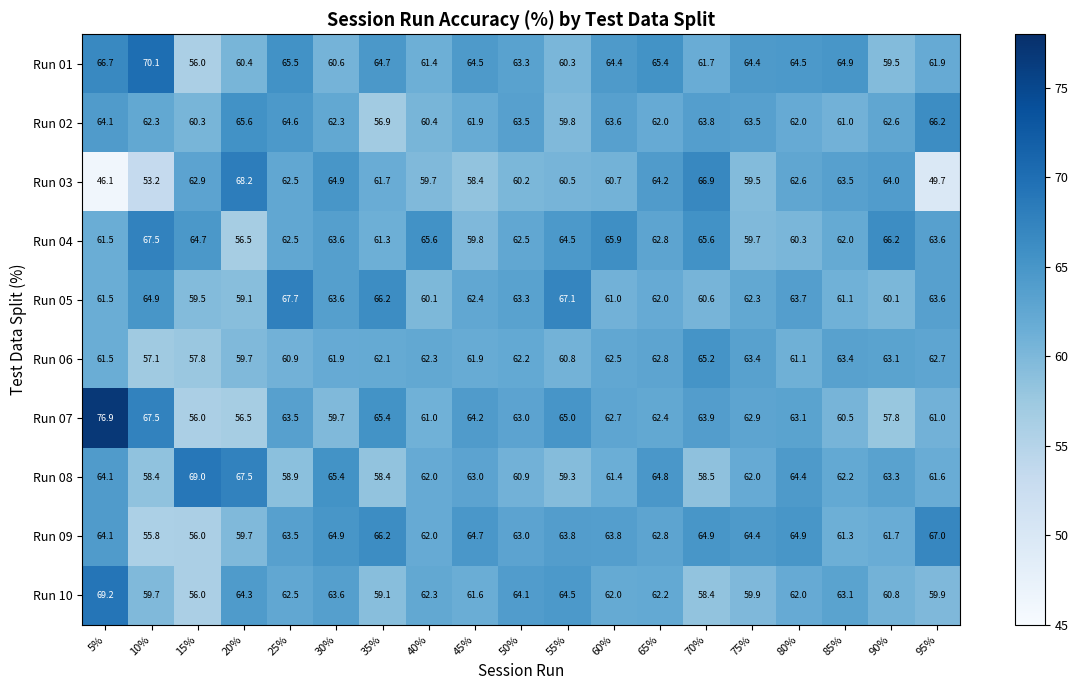

What is the sum of the Run 05 values at 90% and 10%?

125.0